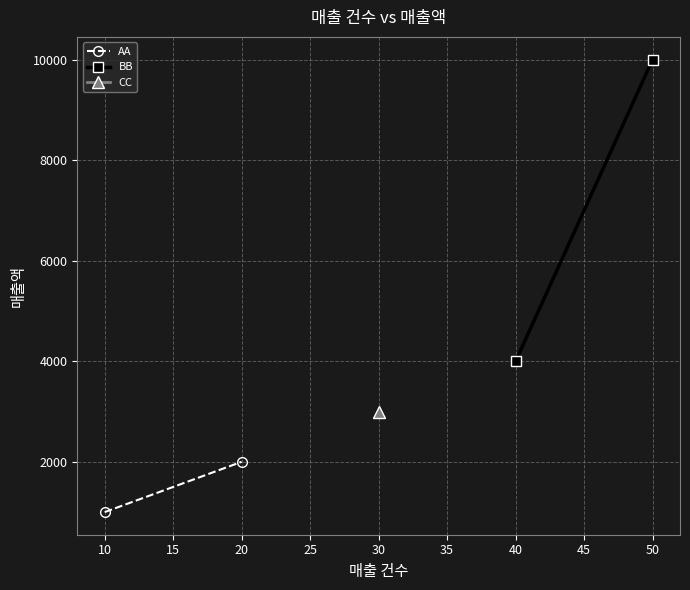

Which series has the largest total across all categories?

BB